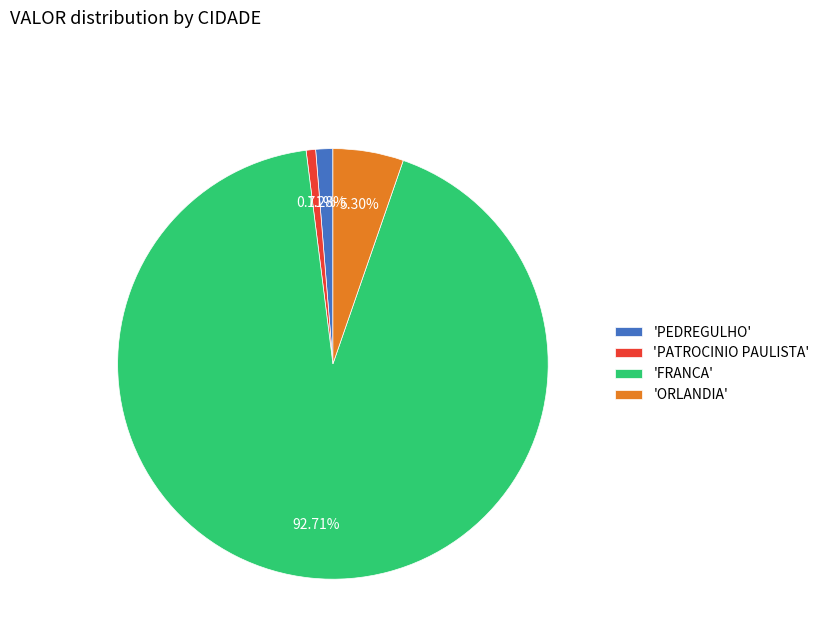

Approximately how many times larger is the value at 'FRANCA' compared to 'ORLANDIA'?

17.5